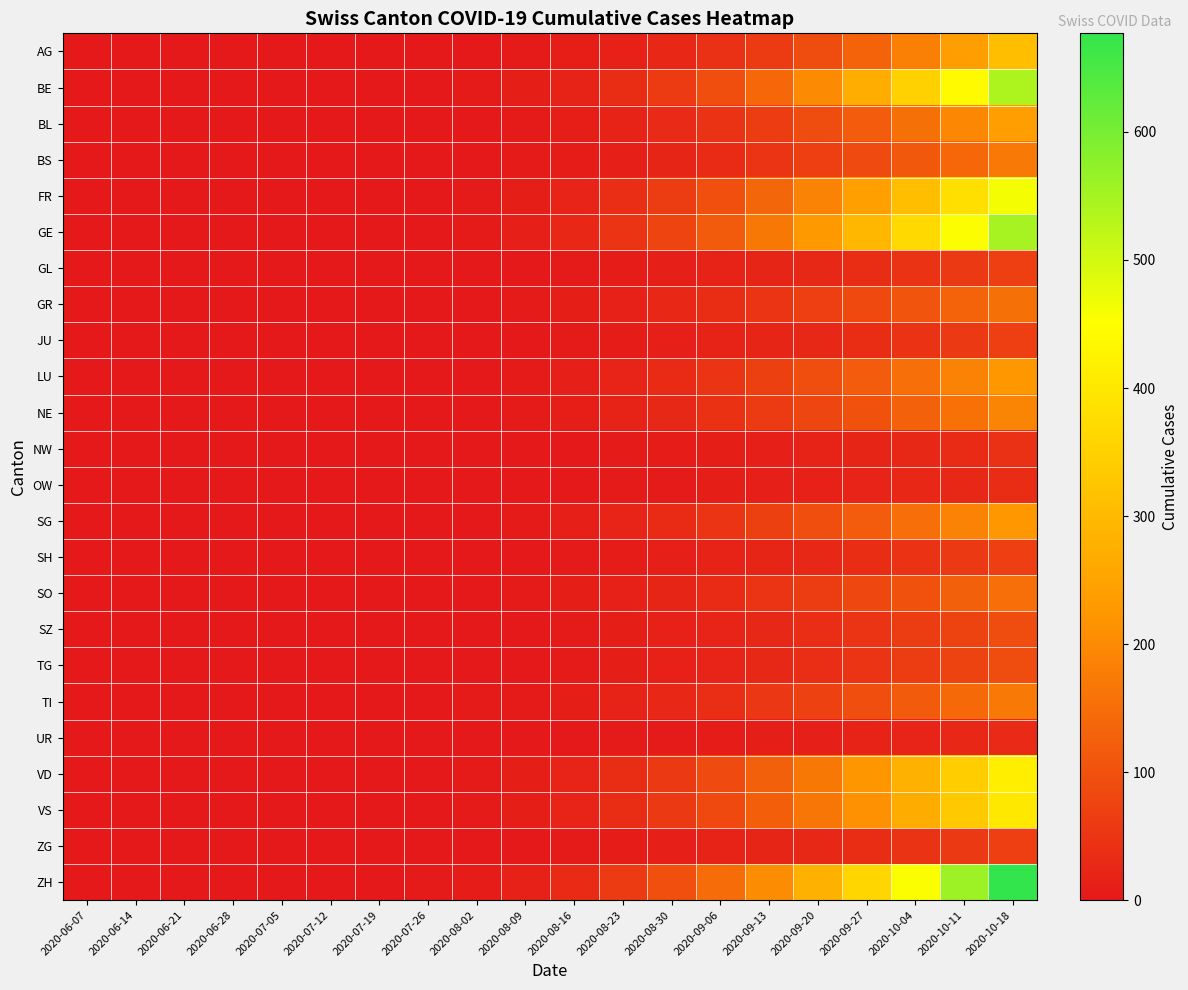

What is the difference between the highest and lowest values at 2020-06-28?

2